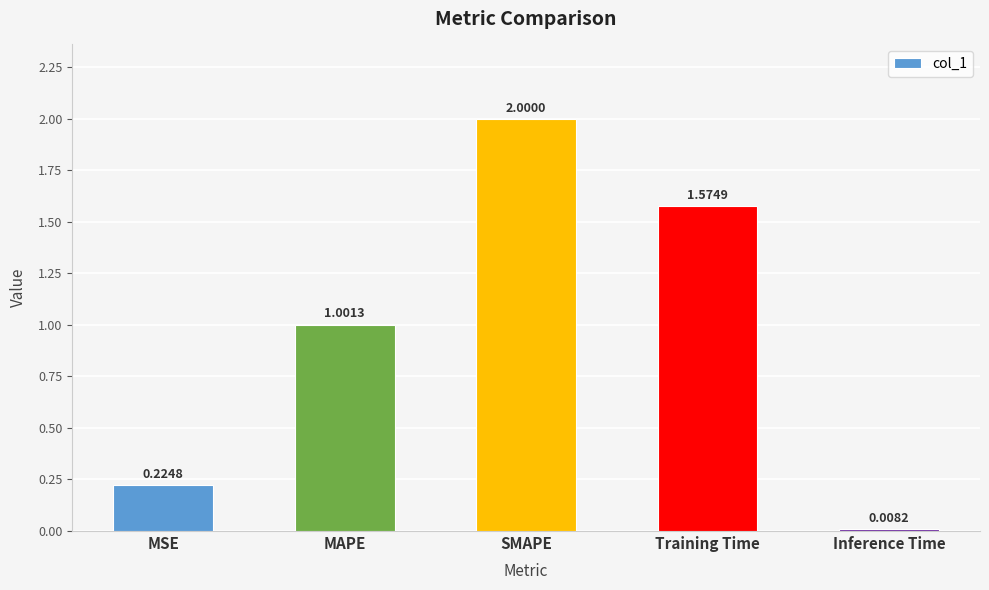

Which label corresponds to the largest value in the chart?

SMAPE